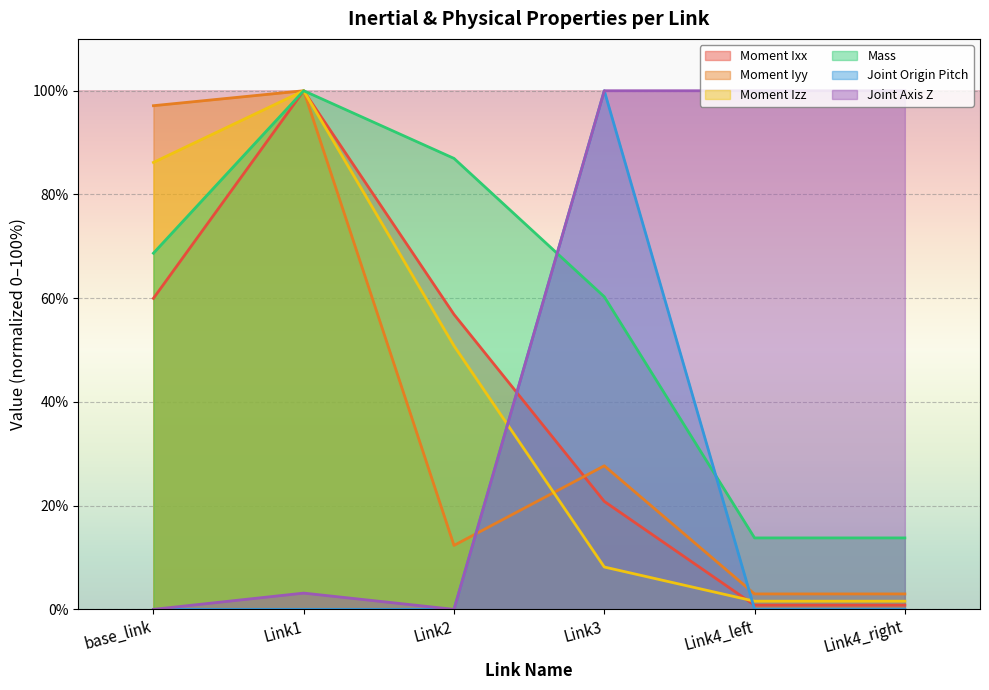

At Link1, list the series in order from smallest to largest.

Joint Origin Pitch, Joint Axis Z, Moment Ixx, Moment Iyy, Moment Izz, Mass